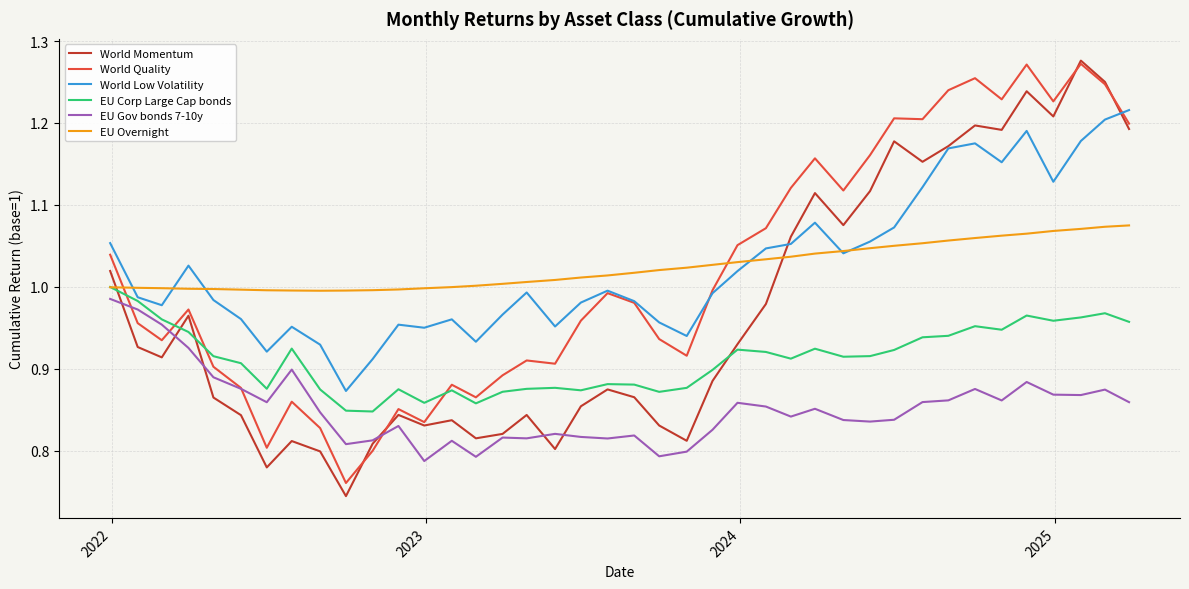

How many times do EU Overnight and World Momentum cross each other?

2